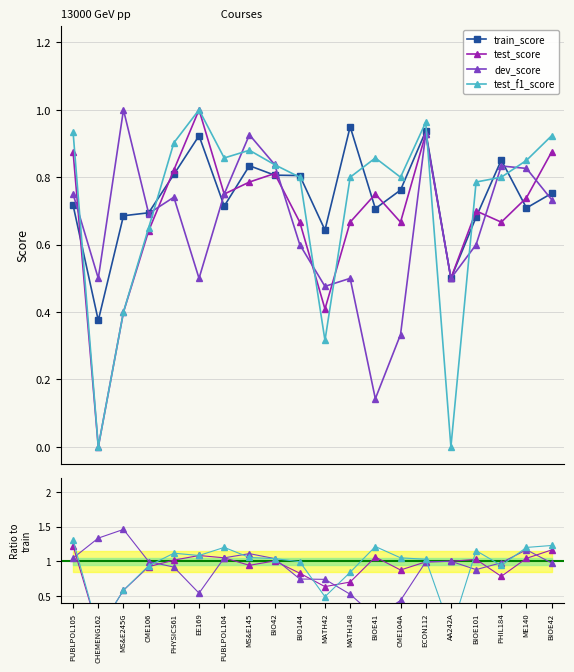

How many times do dev_score and test_score cross each other?

7